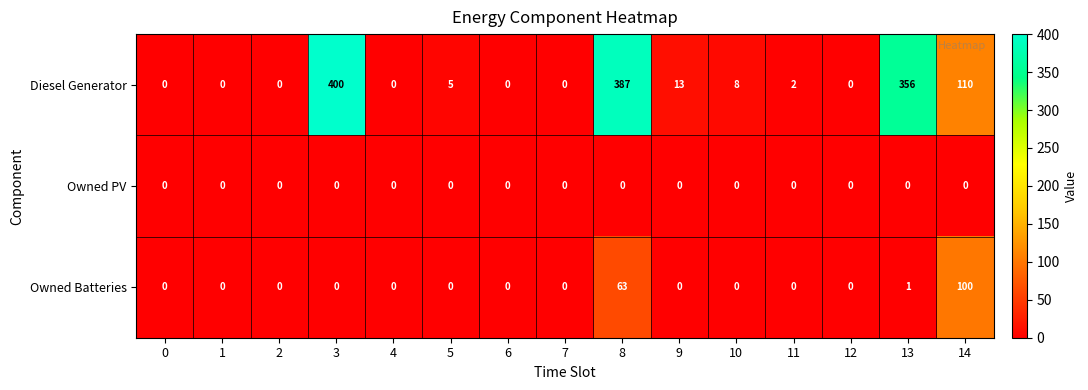

Is it true that Diesel Generator equals 233 at 2?

False